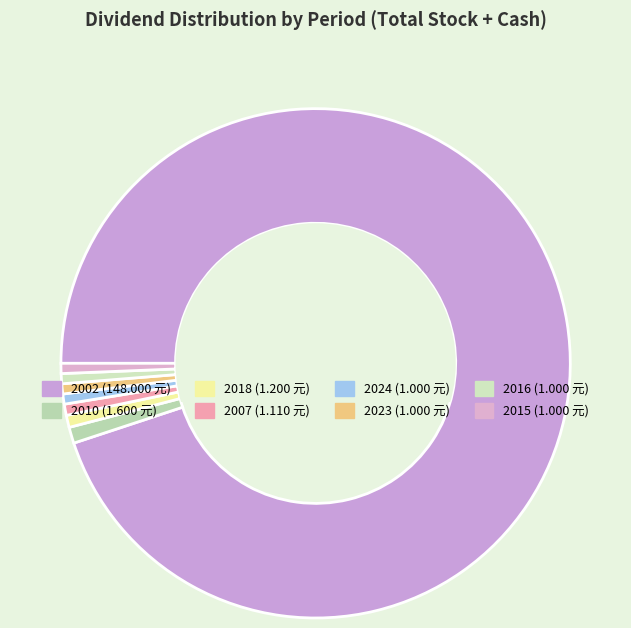

Does any single category account for the majority?

Yes